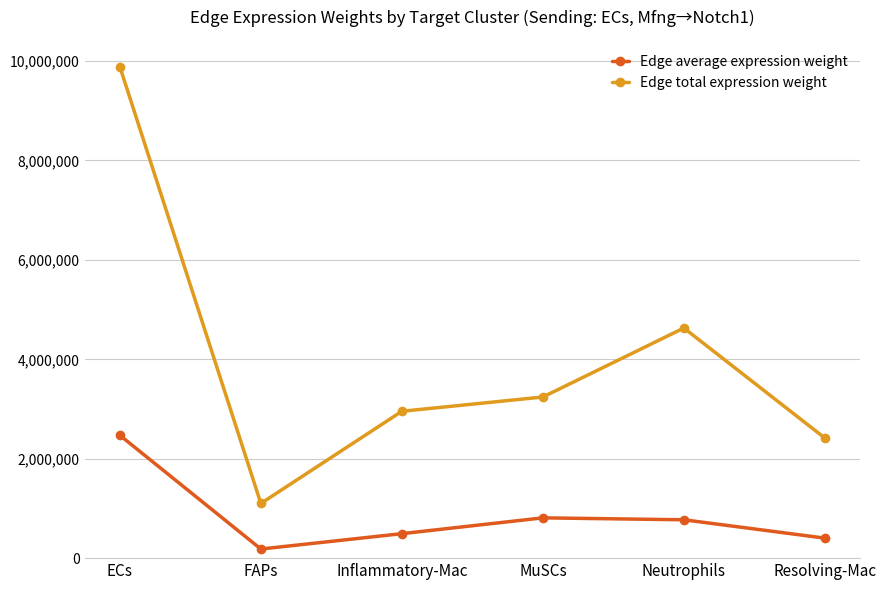

True or false: Edge total expression weight has a value of 4629409.6 at Neutrophils.

True